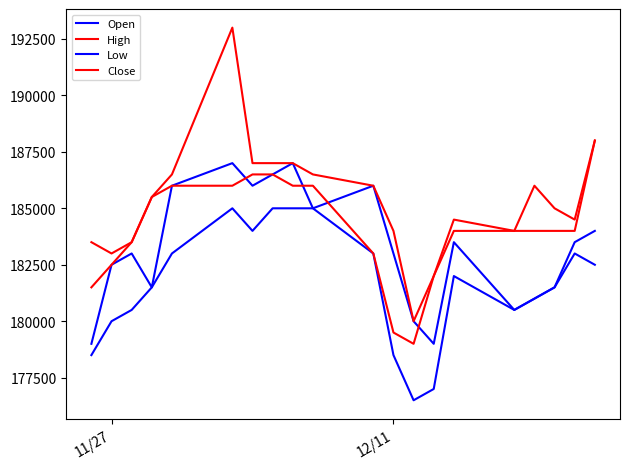

What is the maximum value shown in the chart?

193000